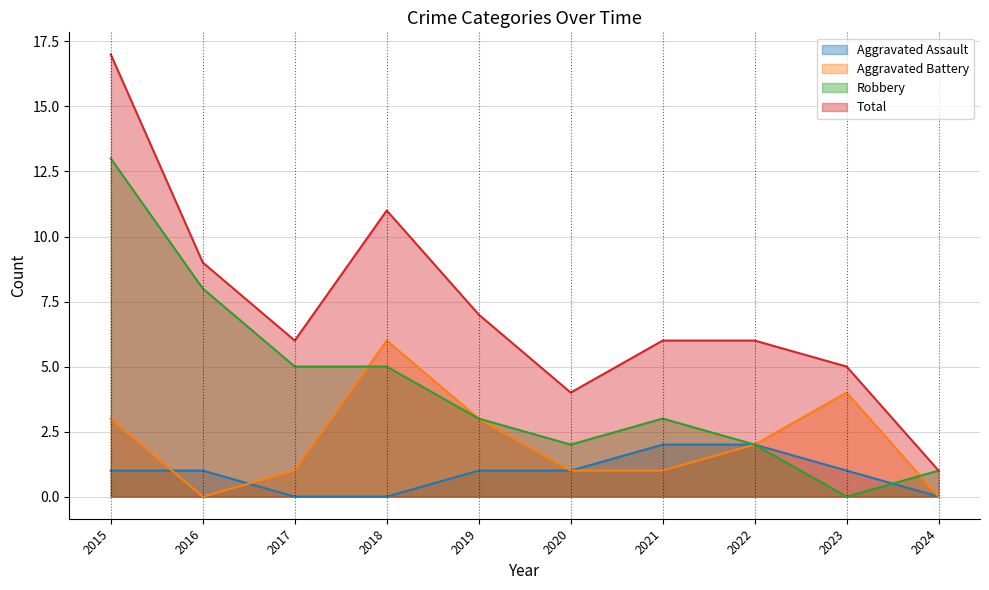

True or false: Aggravated Assault has more than 0 interior local peaks.

False